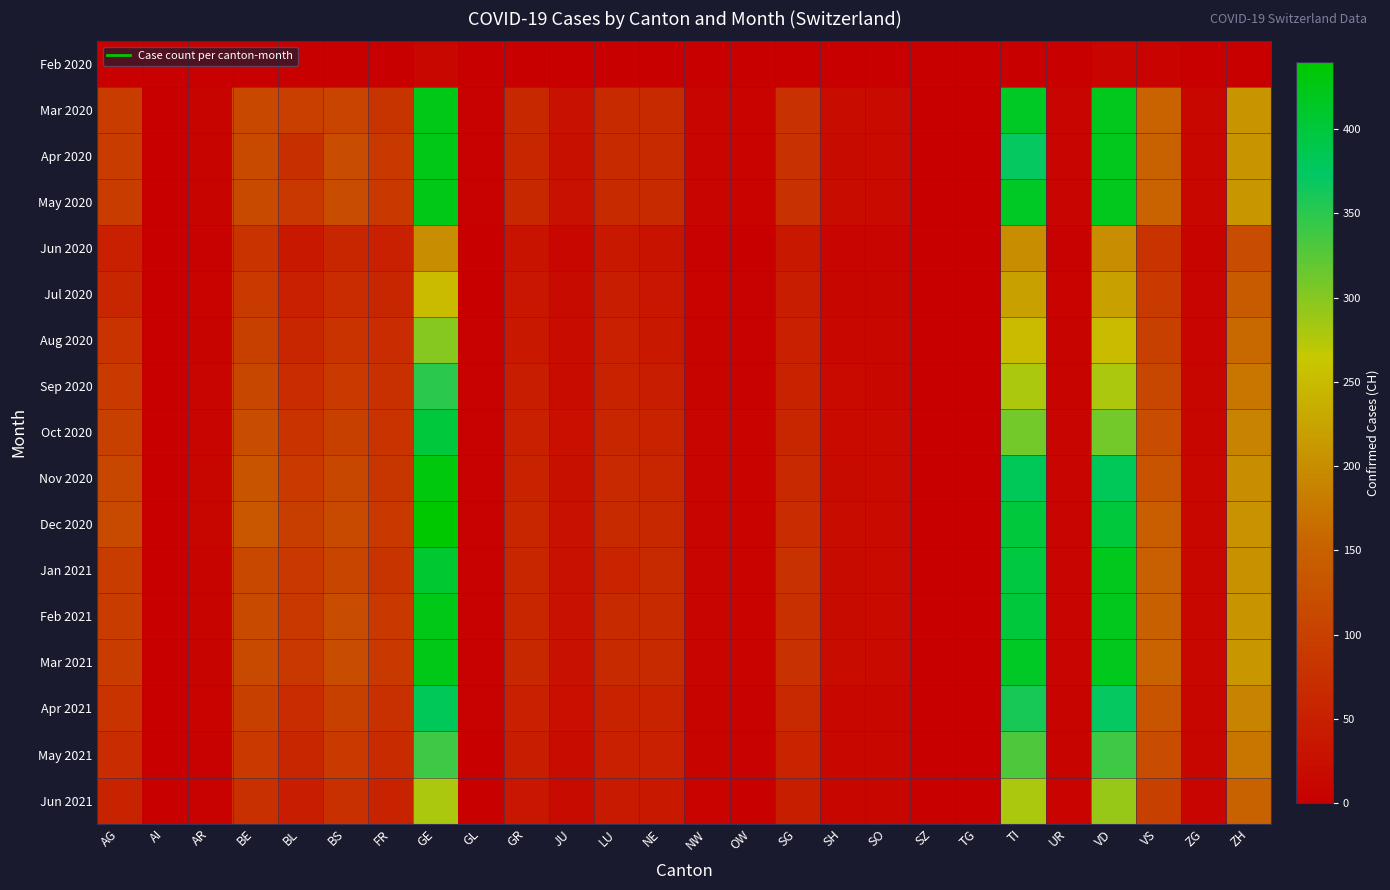

Which series has the largest range (max minus min)?

Dec 2020